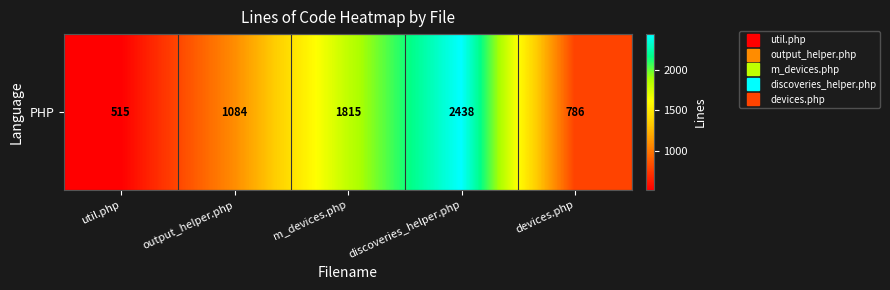

Rank the categories by value from highest to lowest.

discoveries_helper.php, m_devices.php, output_helper.php, devices.php, util.php